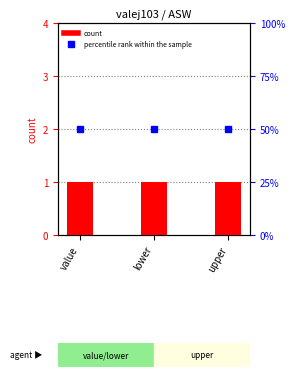

Reading left to right, what are all the values shown in this chart?

count: value=1	lower=1	upper=1
percentile rank within the sample: value=2	lower=2	upper=2